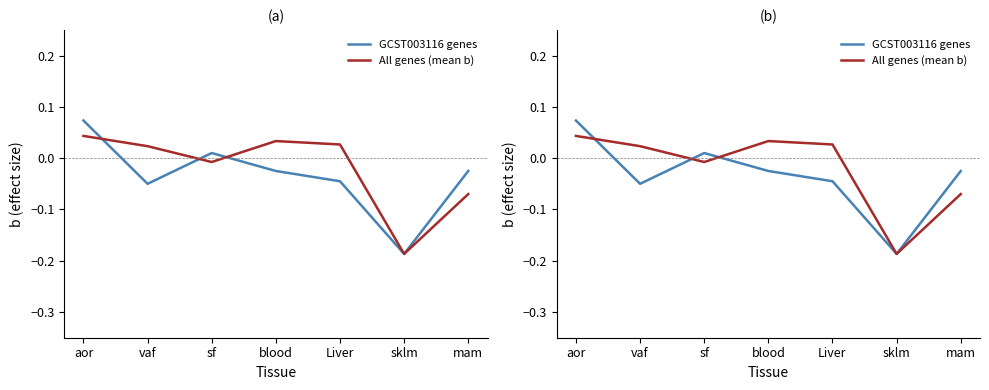

True or false: GCST003116 genes has more than 1 points higher than both neighbors.

False